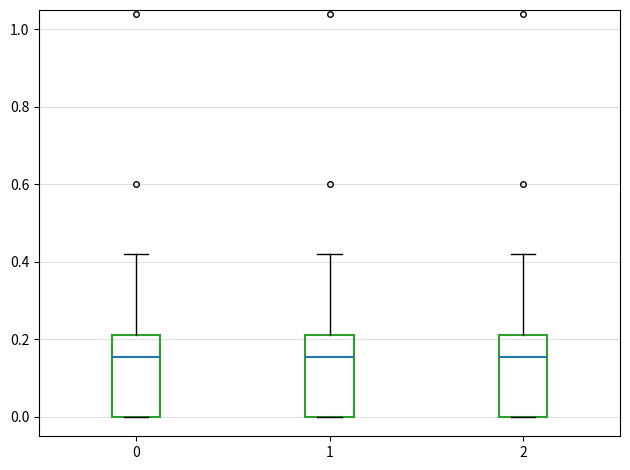

Where is the lower edge of the box at x = 0 on the y-axis? The values are not printed on the chart, so give them approximately, as read against the axis.

0.00